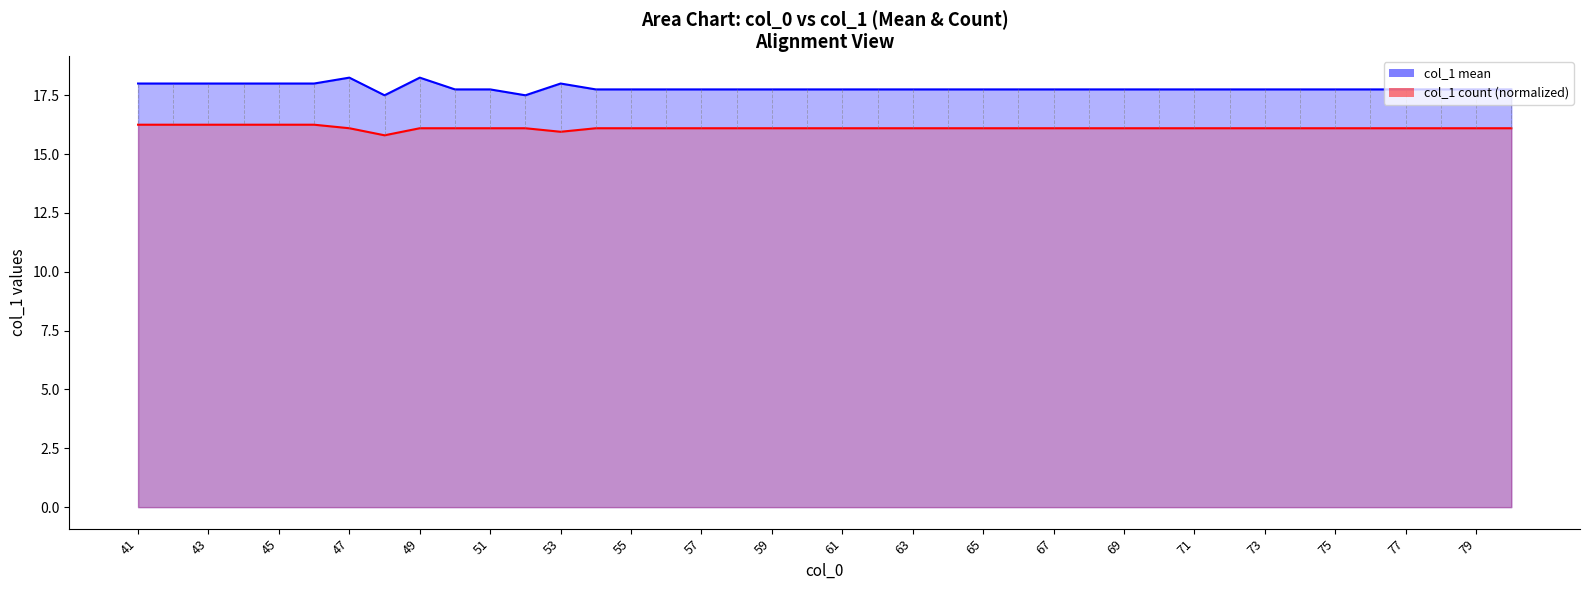

How many col_1 mean line values are between 17 and 18?

38